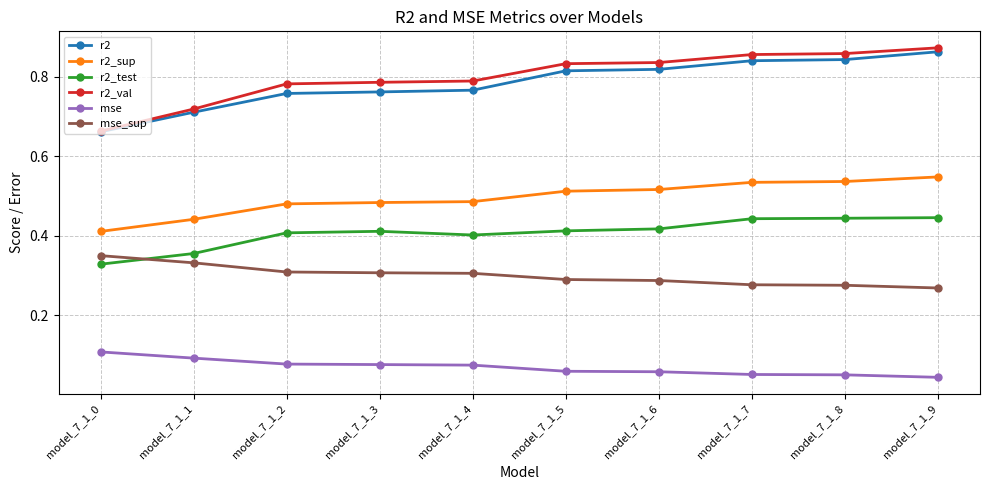

The r2_test series shows 0.4 at model_7_1_3. True or false?

True